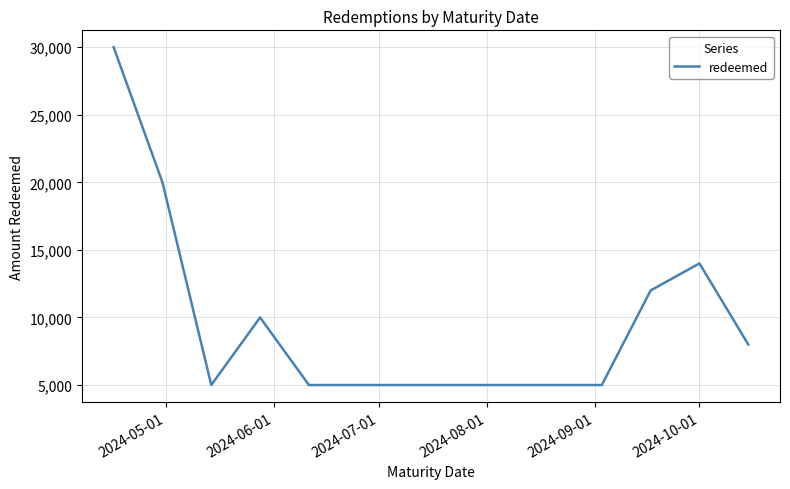

What is the smallest value displayed?

5000